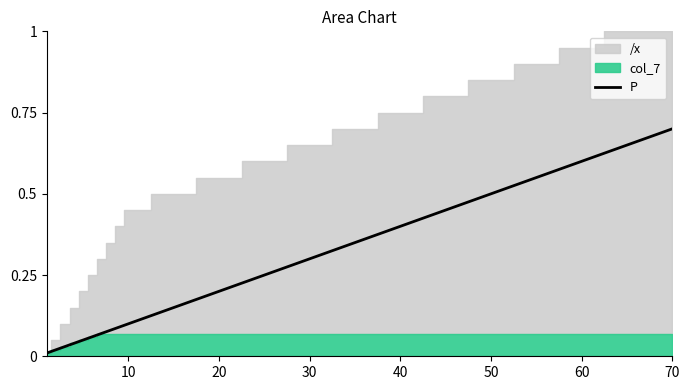

Reading left to right, what are all the values shown in this chart?

0.0	0.0	0.0	0.0	0.0	0.1	0.1	0.1	0.1	0.1	0.1	0.2	0.2	0.3	0.3	0.4	0.5	0.5	0.5	0.6	0.7	0.7